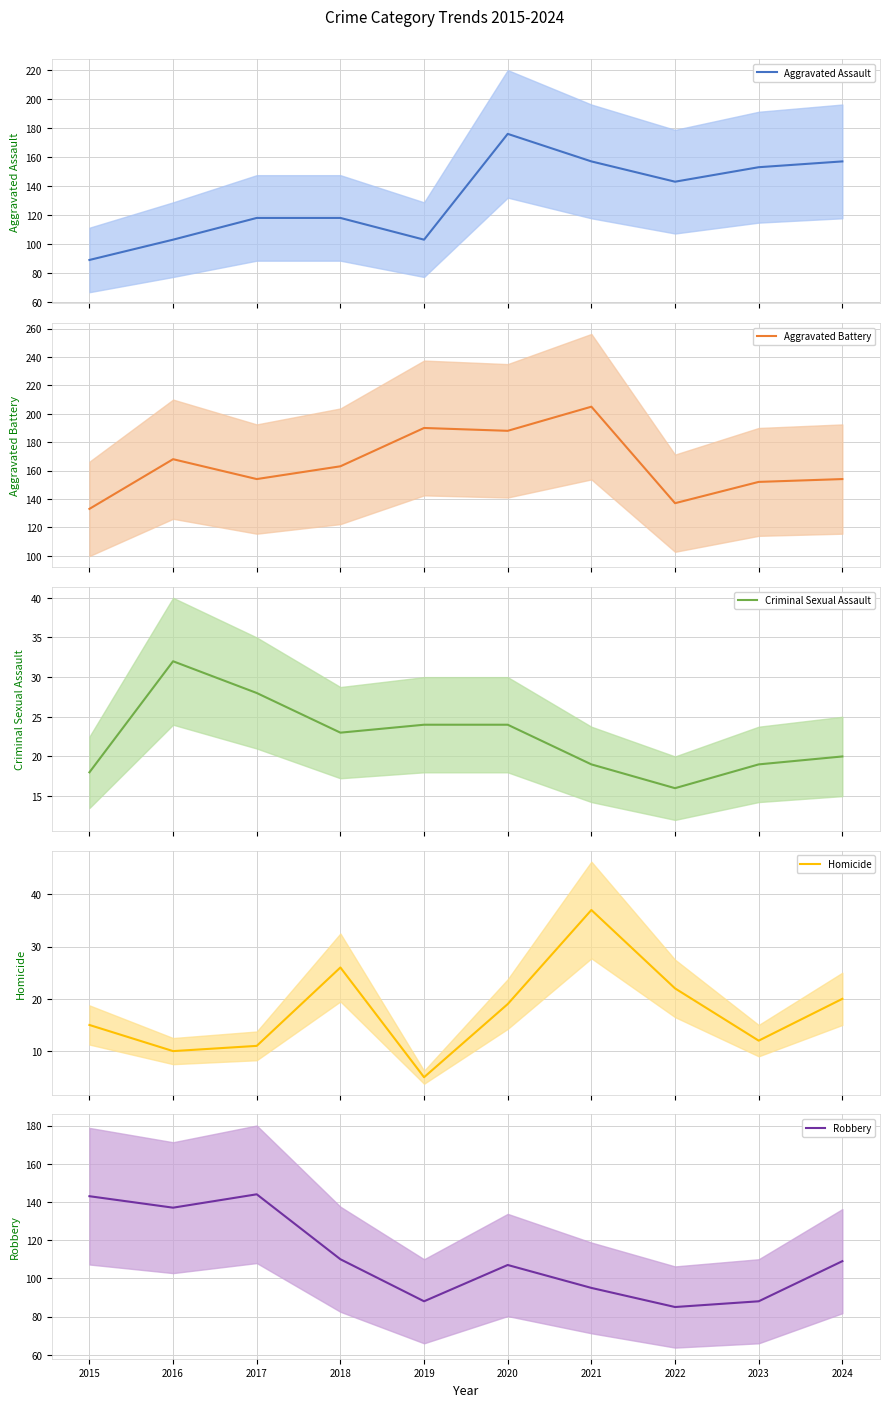

What is the sum of the Aggravated Battery values at 2016 and 2021?

373